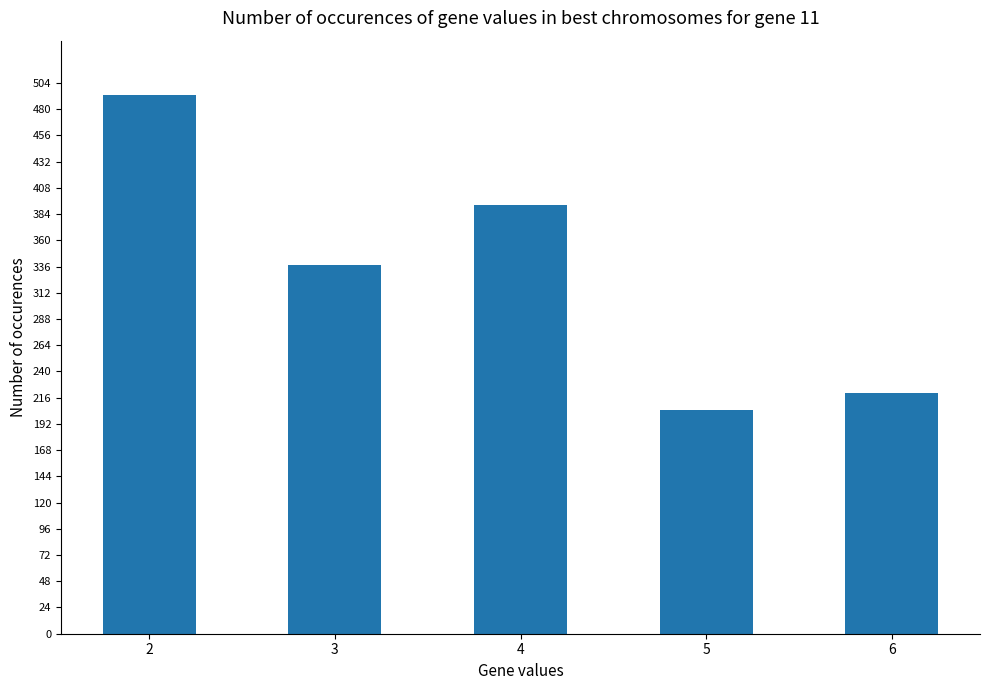

Which label corresponds to the largest value in the chart?

2